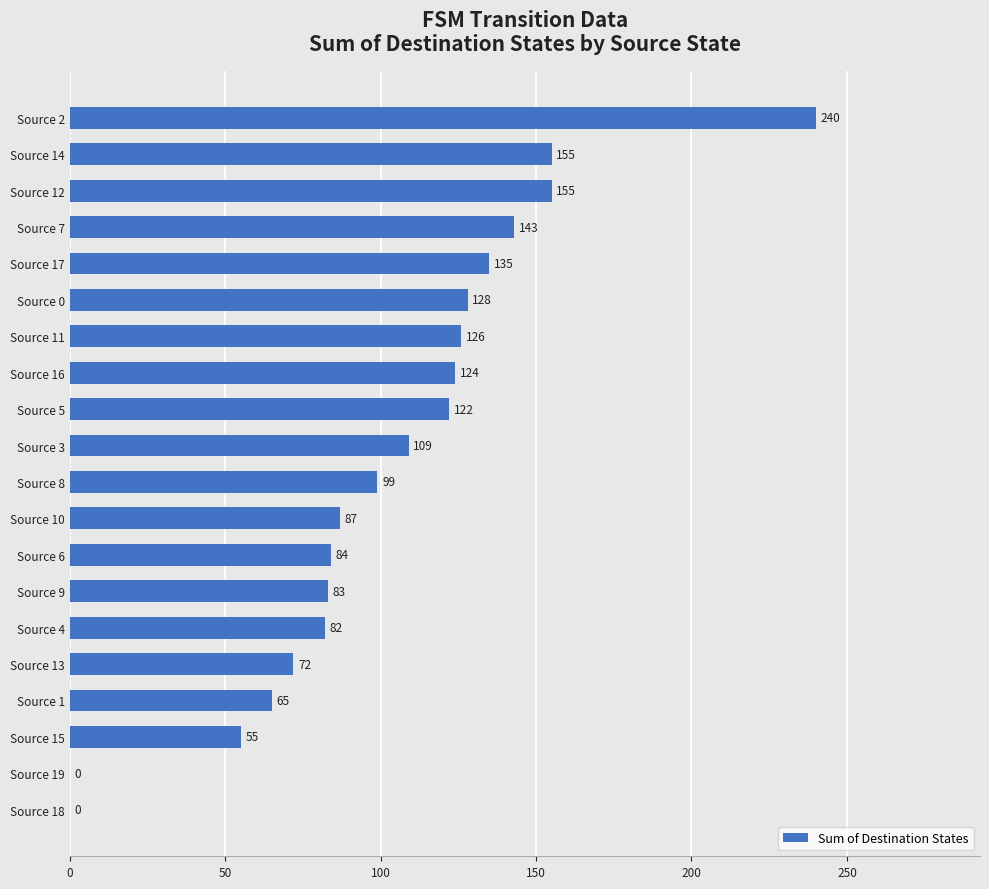

How many series are shown in this chart?

1